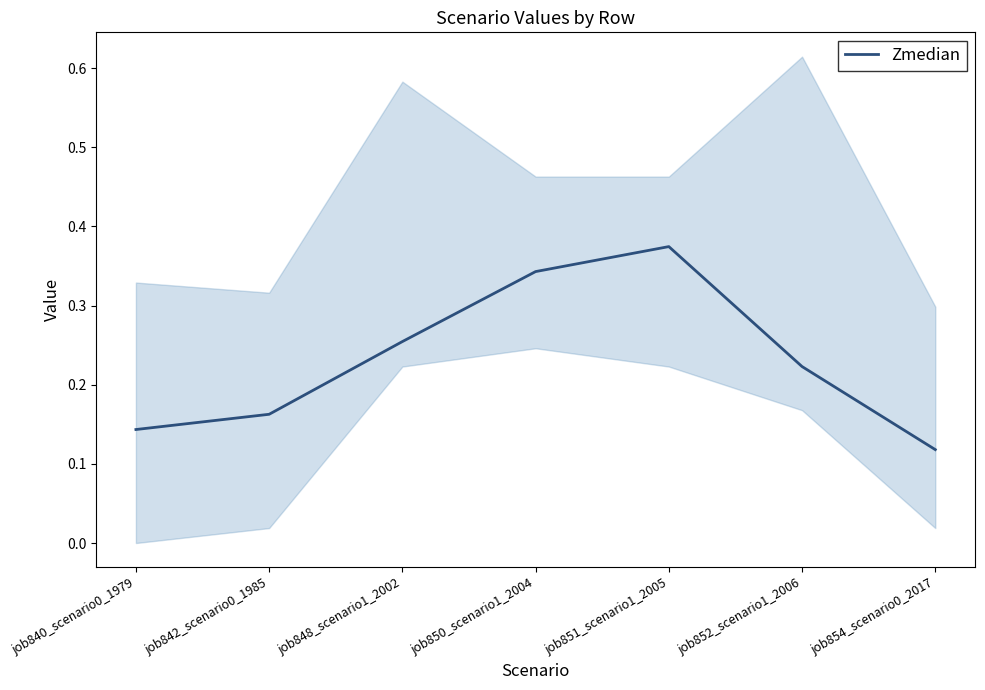

List the labels in order of value, largest first.

job851_scenario1_2005, job850_scenario1_2004, job848_scenario1_2002, job852_scenario1_2006, job842_scenario0_1985, job840_scenario0_1979, job854_scenario0_2017